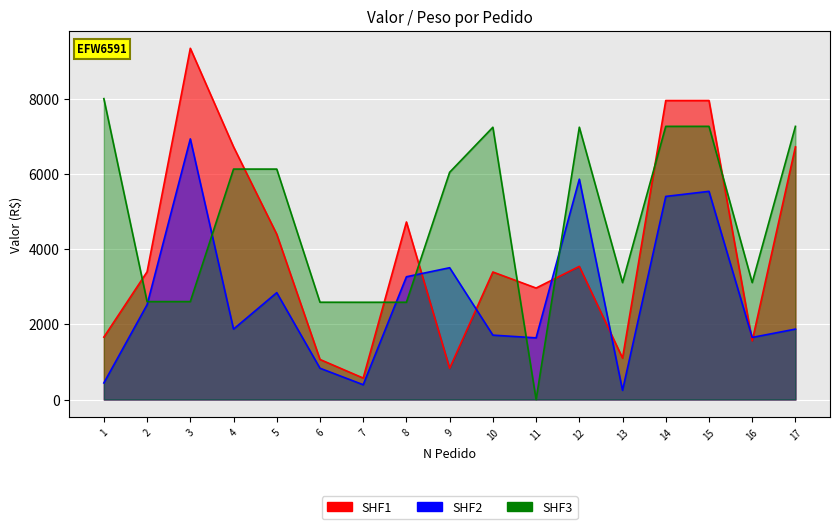

What is the total value across all series at 17?

15853.4